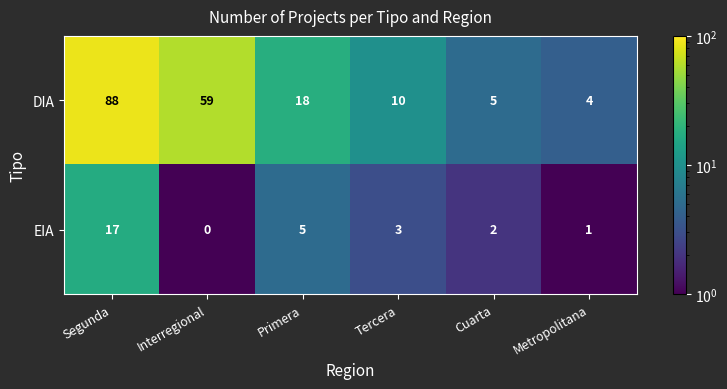

Reading left to right, list all the values displayed in this chart.

DIA: 88	59	18	10	5	4
EIA: 17	0	5	3	2	1